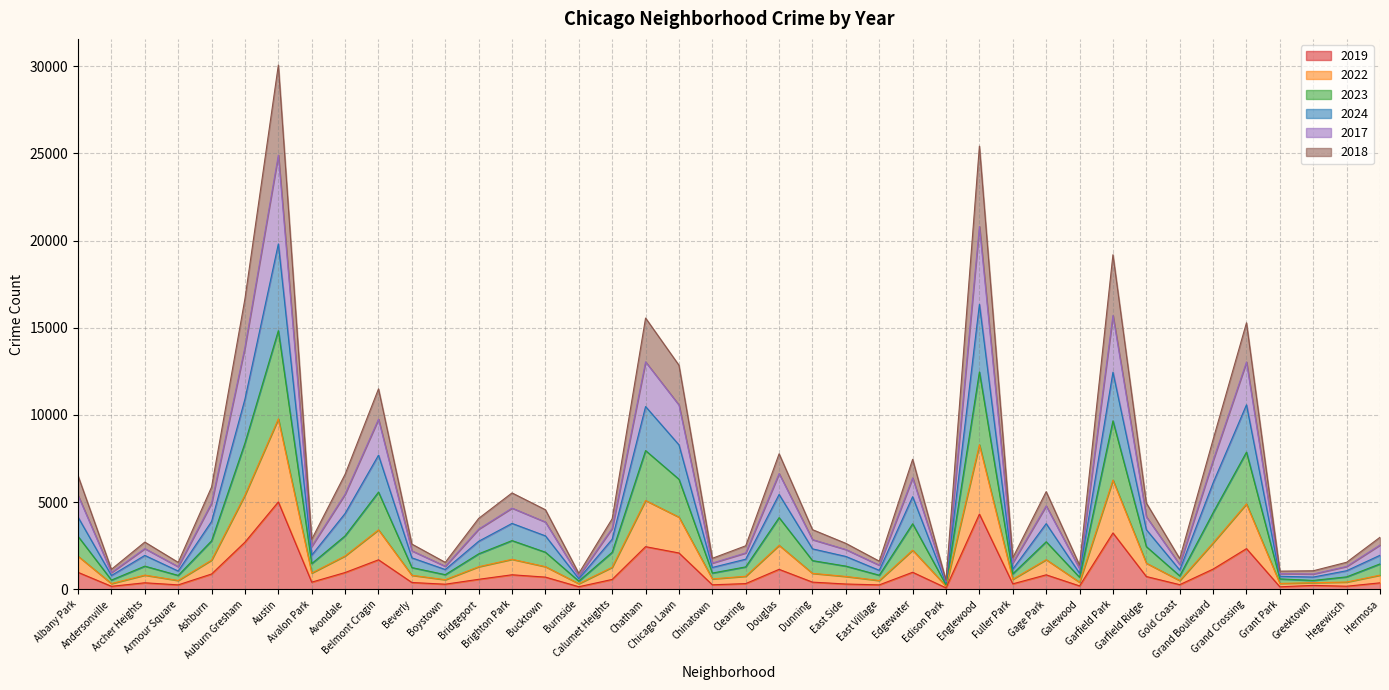

What is the total value across all series at Gold Coast?

1755